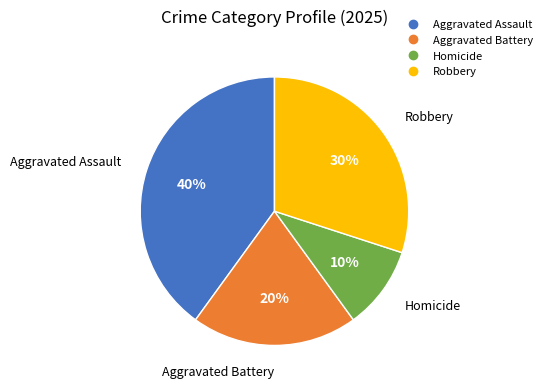

Is Aggravated Assault the majority of the pie?

No